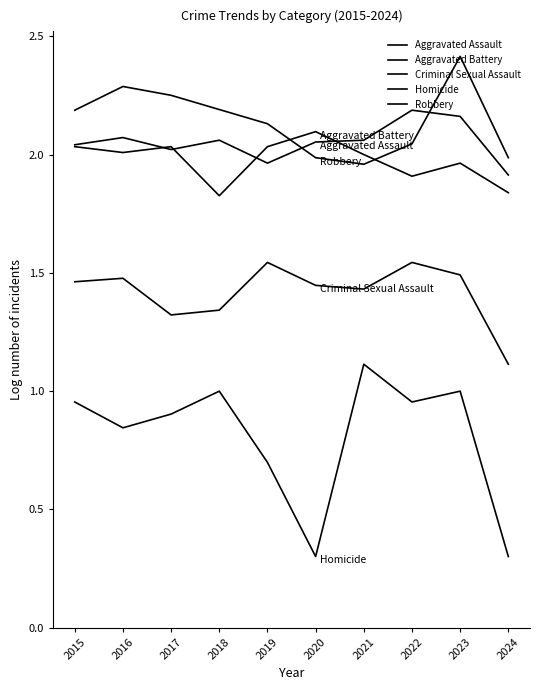

What is the smallest value displayed?

0.3